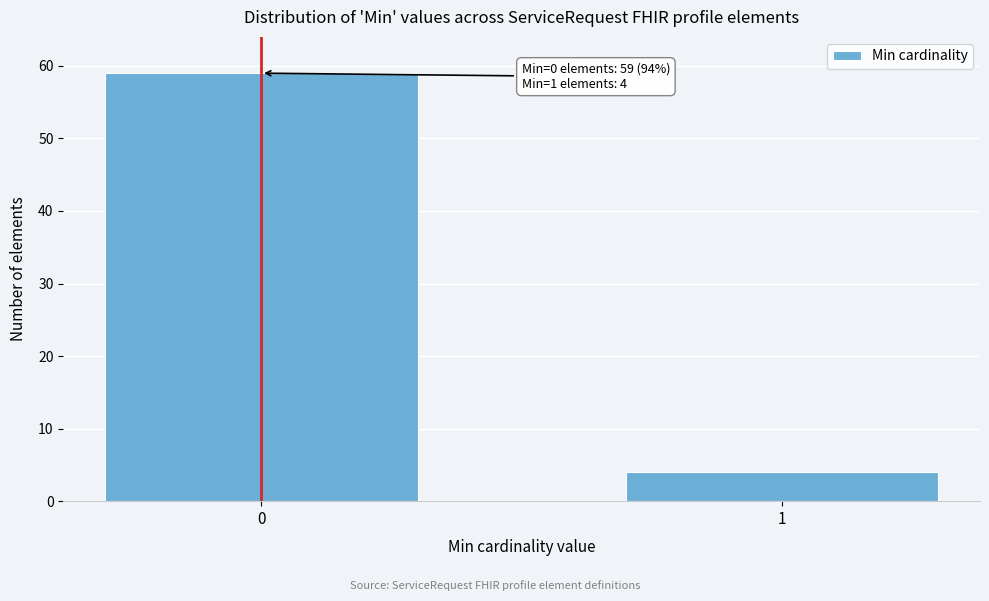

Reading left to right, extract all data points from this chart.

59	4